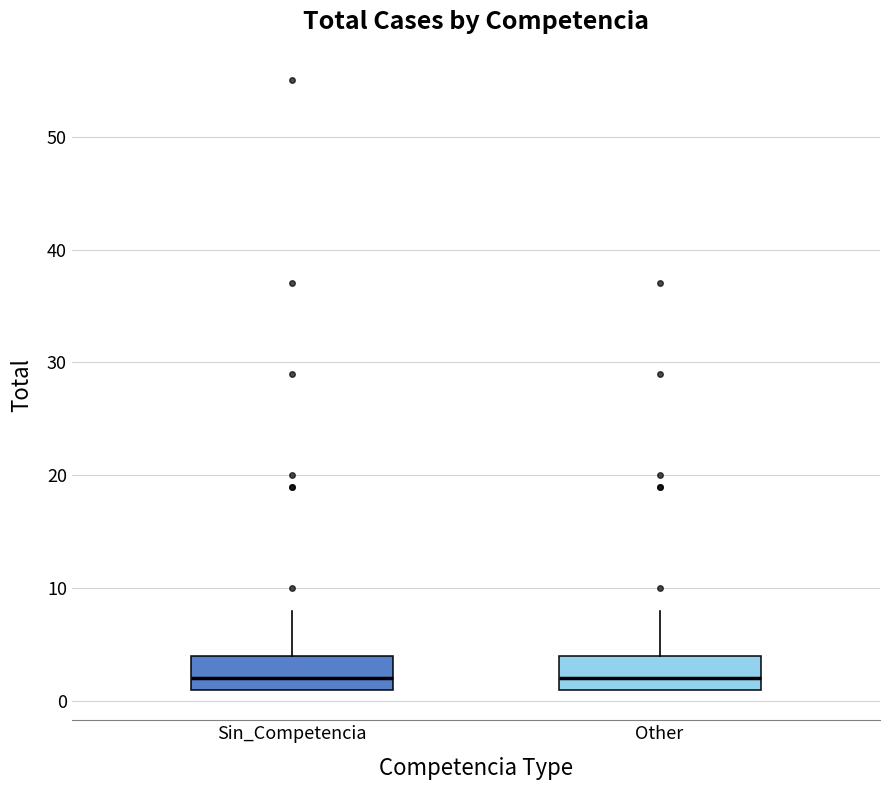

Reading left to right, read every box against the y-axis: the position of its median line, the range the box covers, and the ends of its whiskers. The values are not printed on the chart, so give them approximately, as read against the axis.

Sin_Competencia: median 2, box 1 to 4, whiskers 1 to 8
Other: median 2, box 1 to 4, whiskers 1 to 8